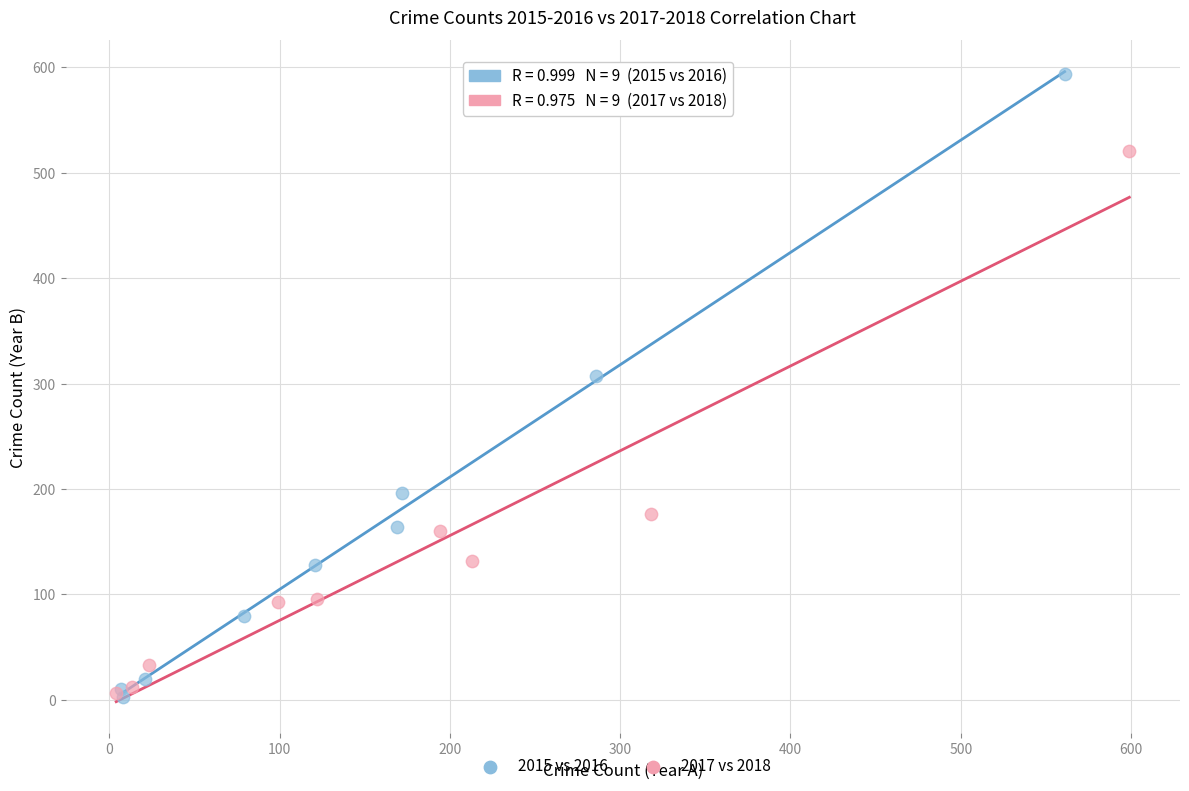

Which series reaches the maximum Y coordinate?

2015 vs 2016